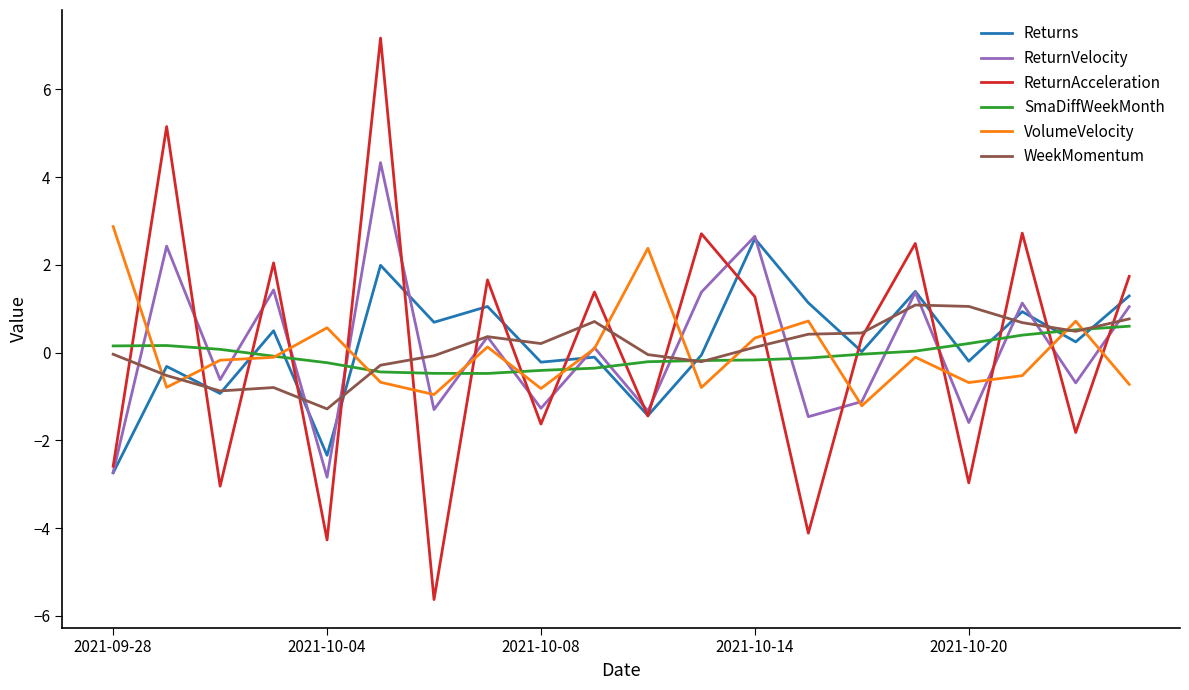

Which series has the largest range (max minus min)?

ReturnAcceleration